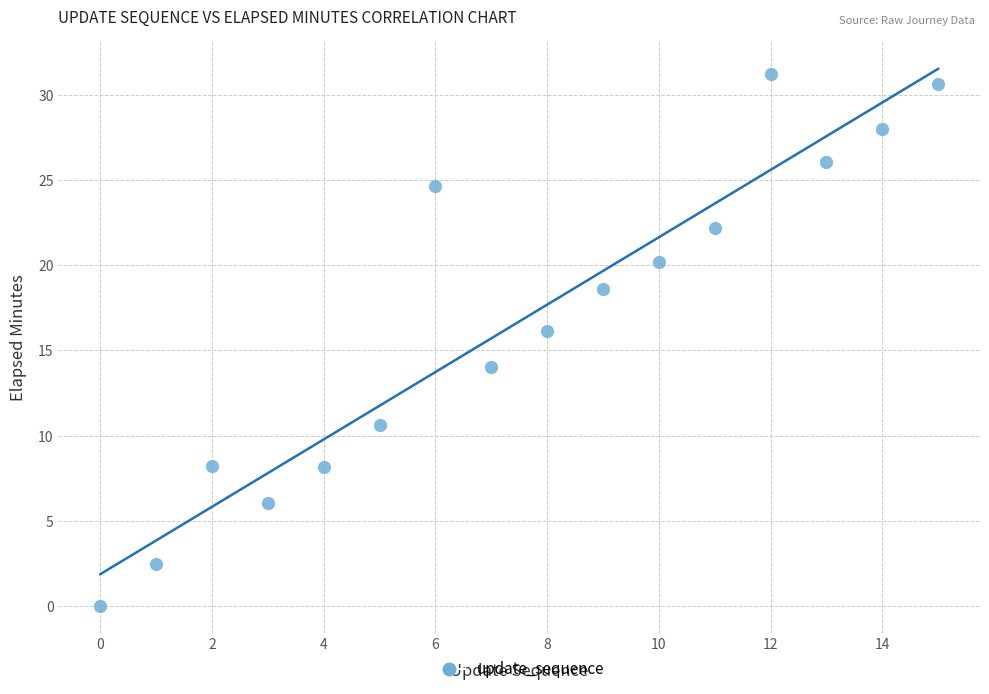

How many points are shown in the scatter plot?

16